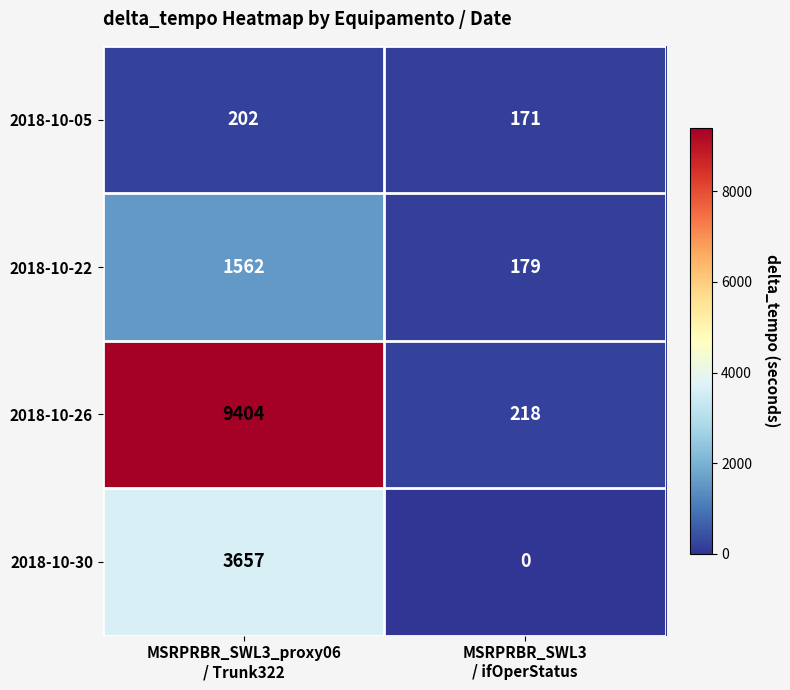

At how many categories does at least one series exceed 407?

1